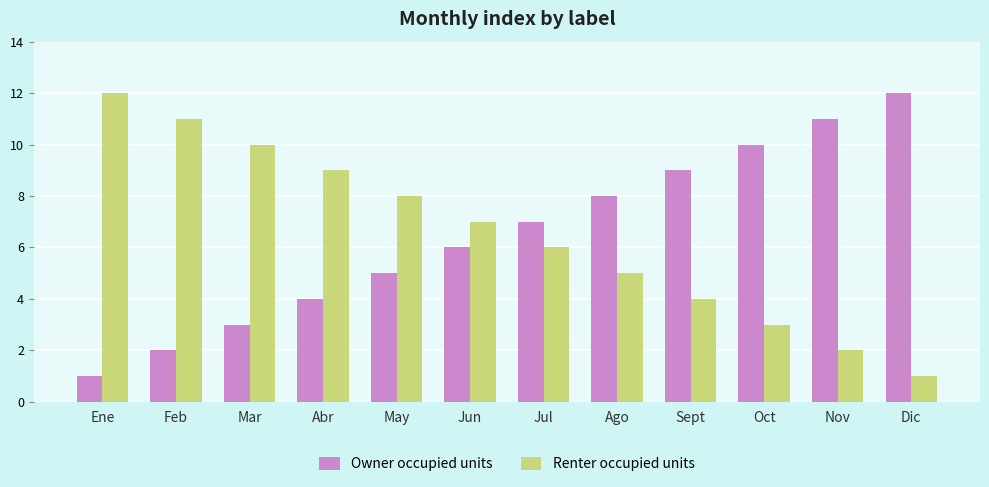

Rank the categories by Renter occupied units value from highest to lowest.

Ene, Feb, Mar, Abr, May, Jun, Jul, Ago, Sept, Oct, Nov, Dic